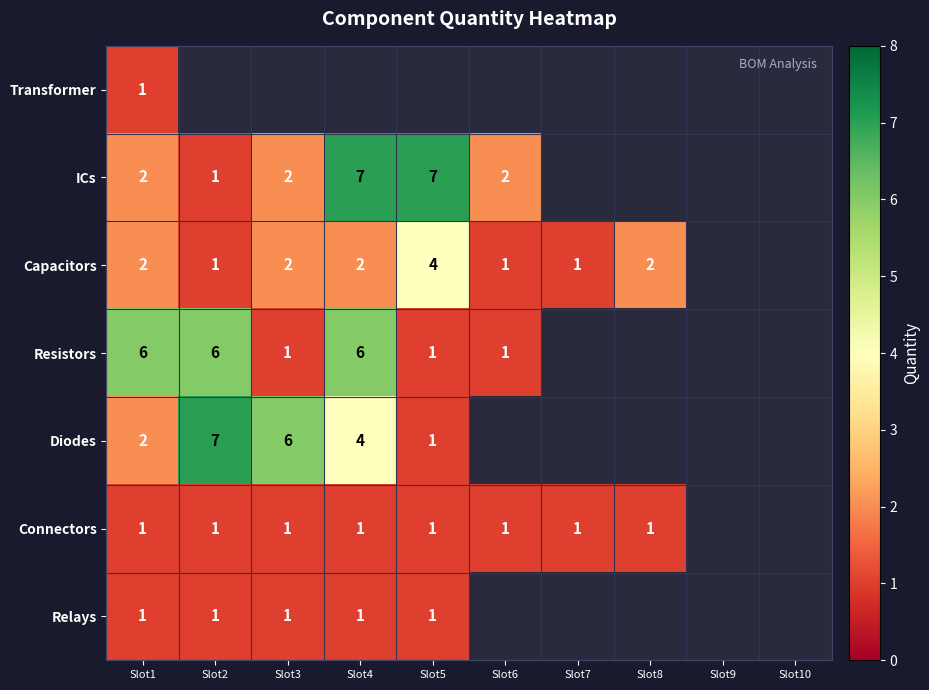

The value of ICs at Slot2 is 1. True or false?

True